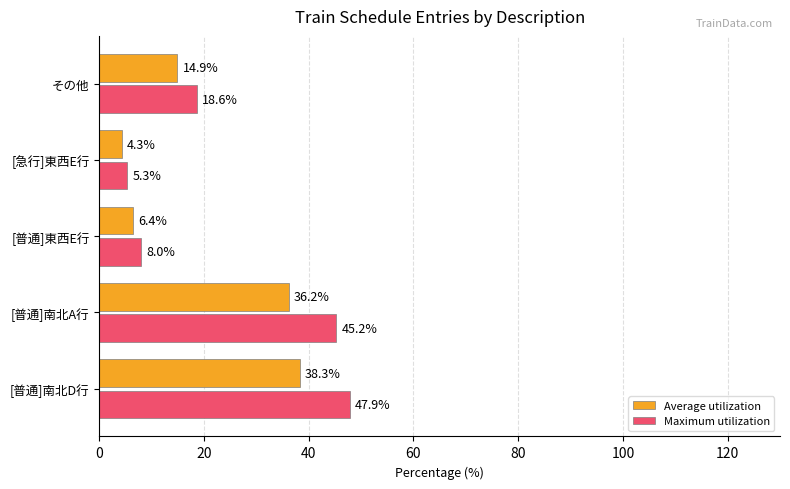

Between [普通]南北A行 and [普通]東西E行, which series saw the biggest shift?

Maximum utilization